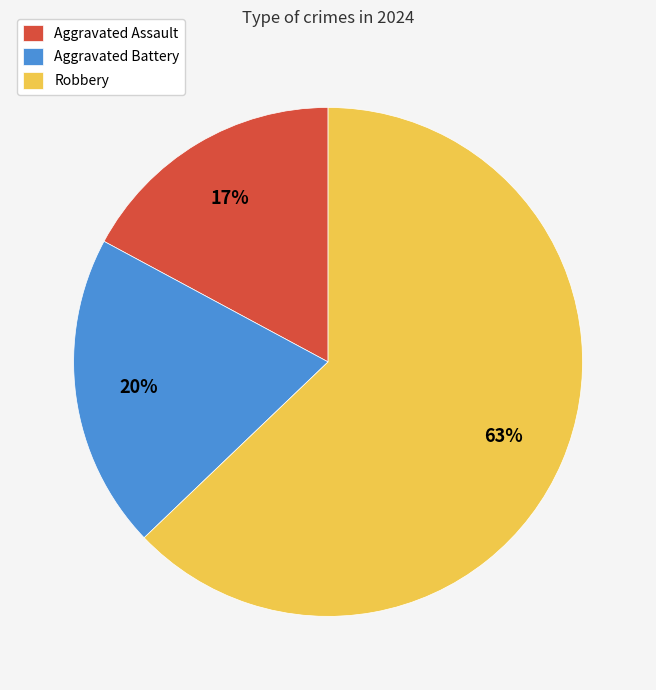

Which category has the biggest portion of the pie?

Robbery